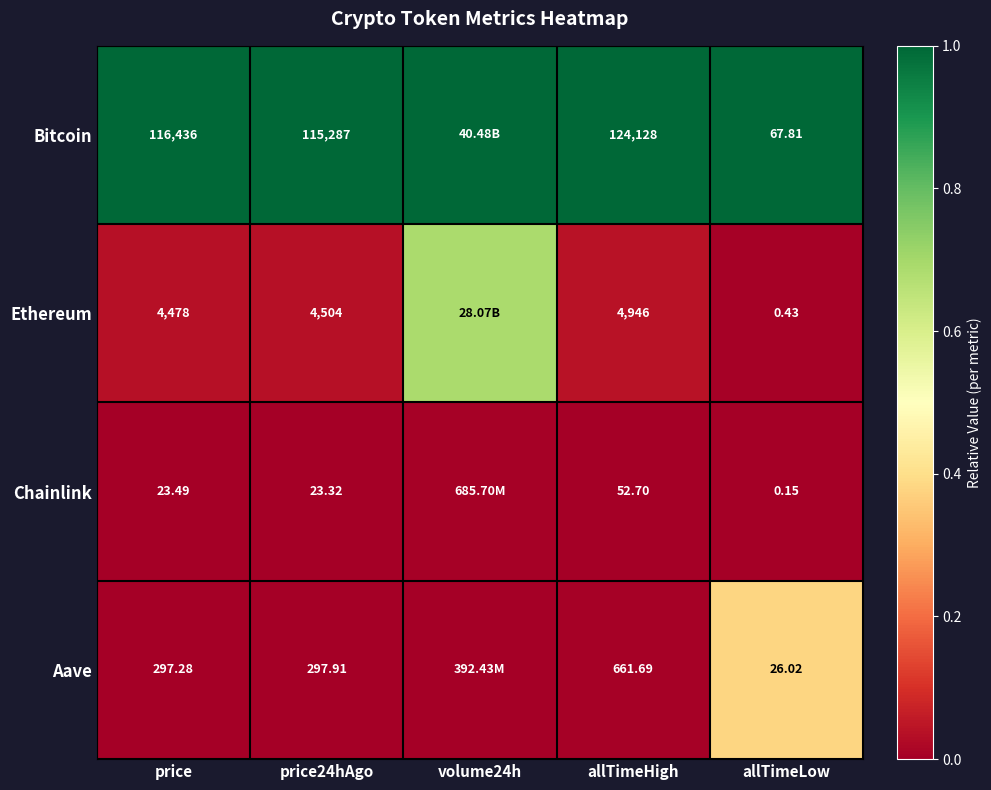

At which category does the chart reach its peak across all series?

price